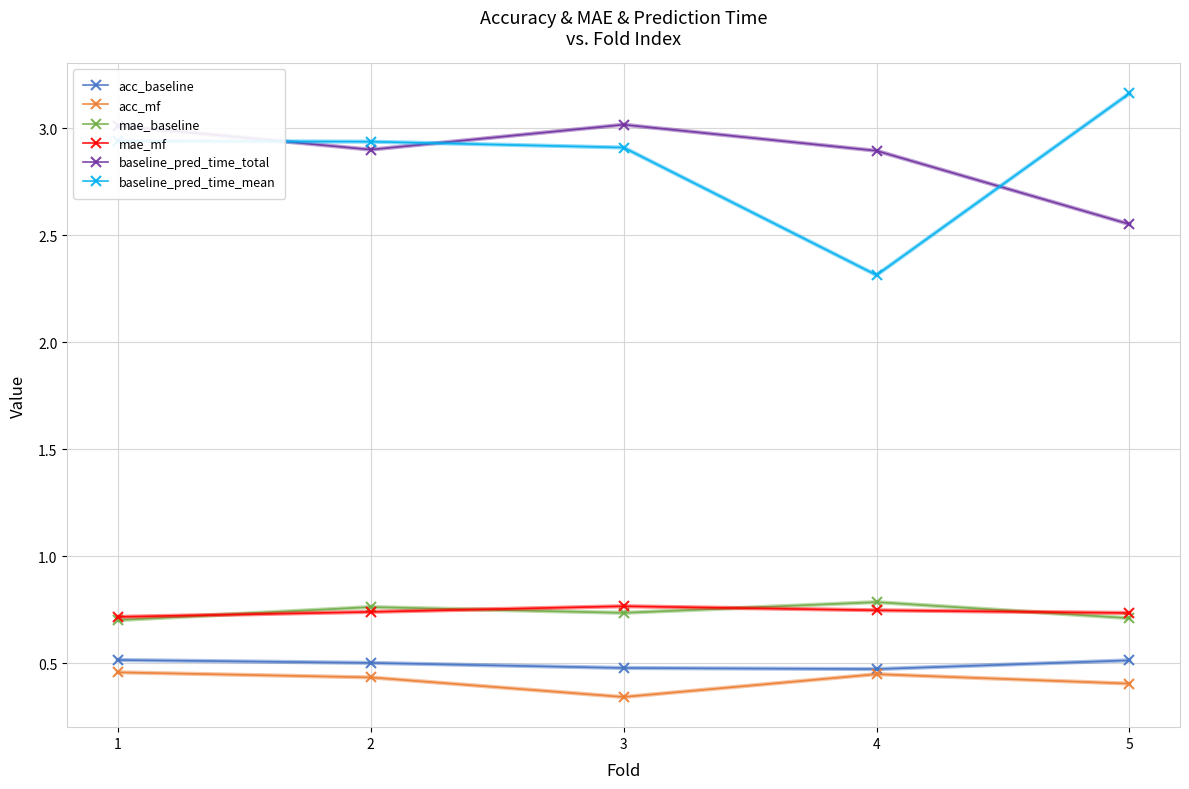

Between 4 and 5, which series saw the biggest shift?

baseline_pred_time_mean